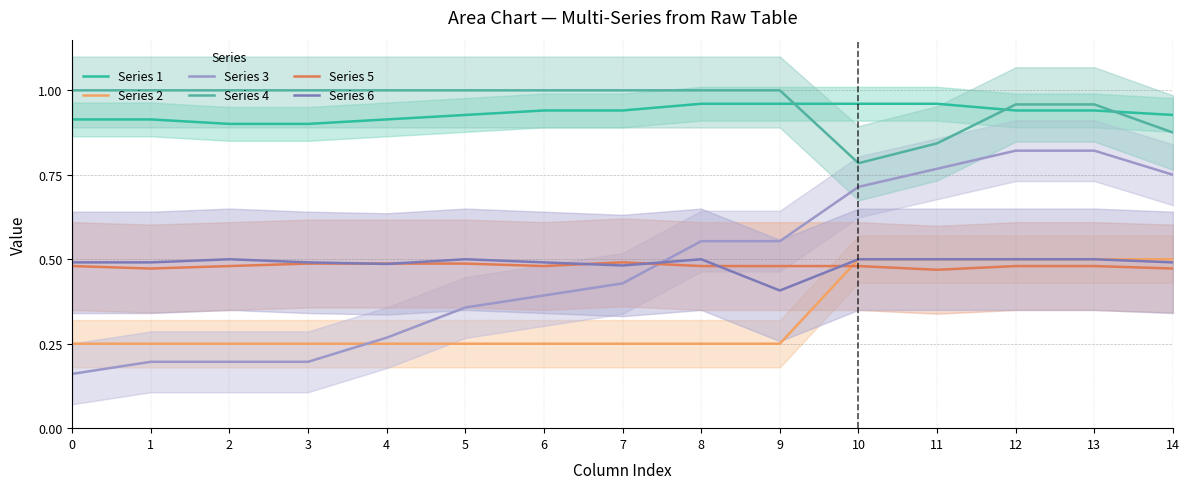

What value does the Series 2 series have at 1?

0.2